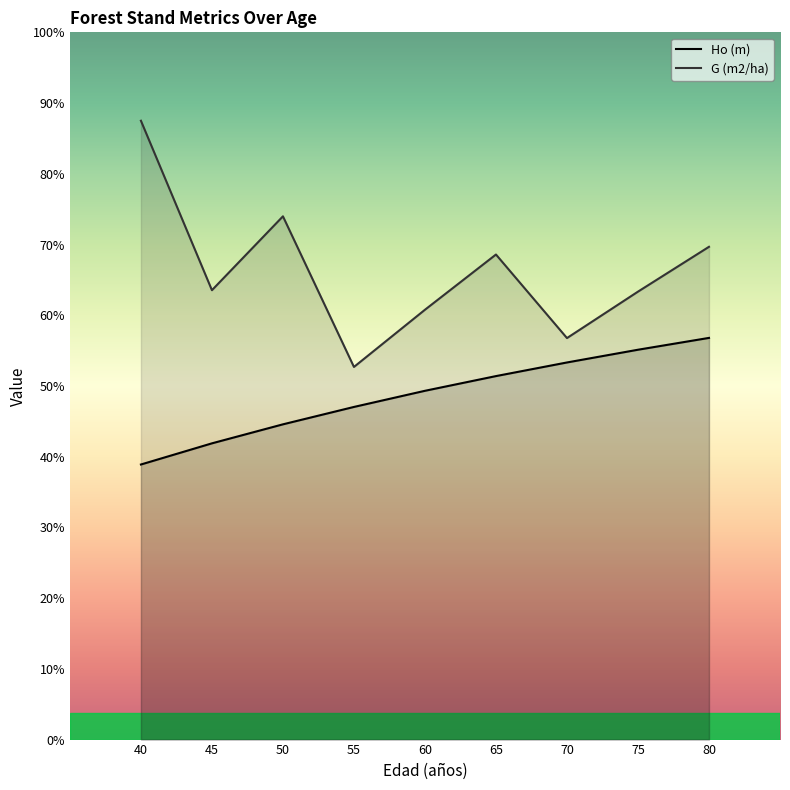

Reading left to right, what are all the values shown in this chart?

Ho (m): 40=15.6	45=16.8	50=17.8	55=18.8	60=19.7	65=20.6	70=21.3	75=22.0	80=22.7
G (m2/ha): 40=35.0	45=25.4	50=29.6	55=21.1	60=24.3	65=27.4	70=22.7	75=25.3	80=27.9